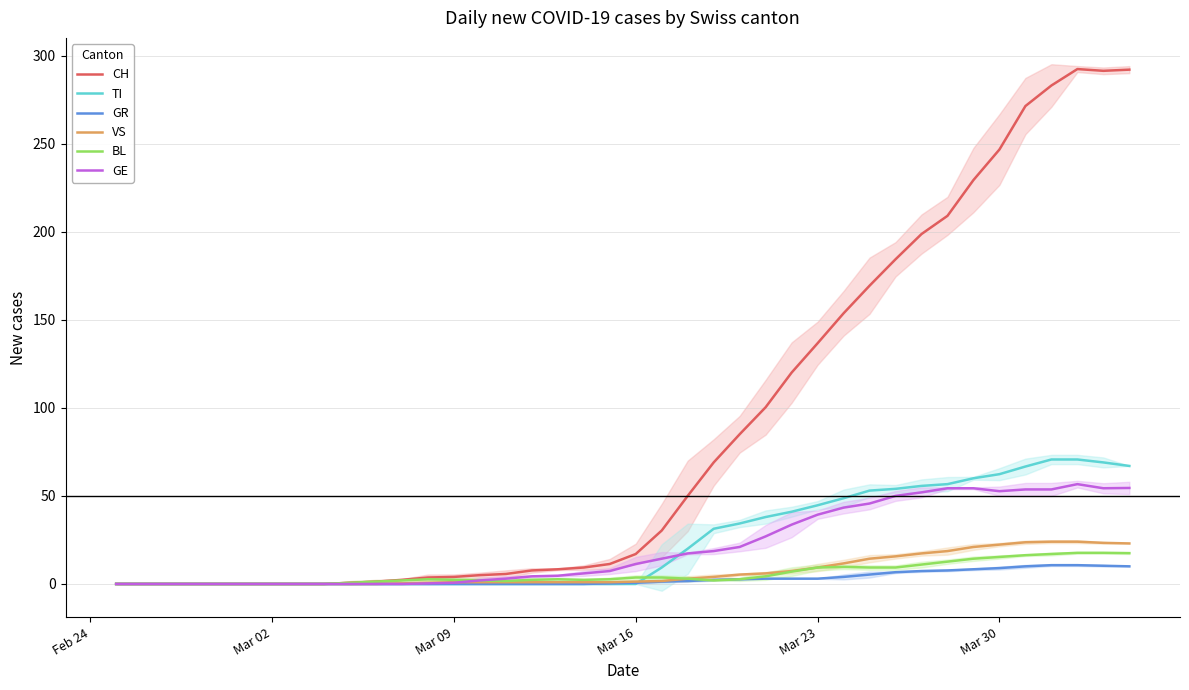

Does the chart display data point markers on the line(s)?

No